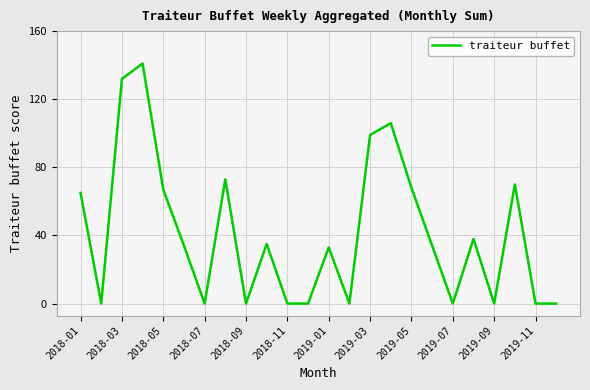

What is the maximum value shown in the chart?

141